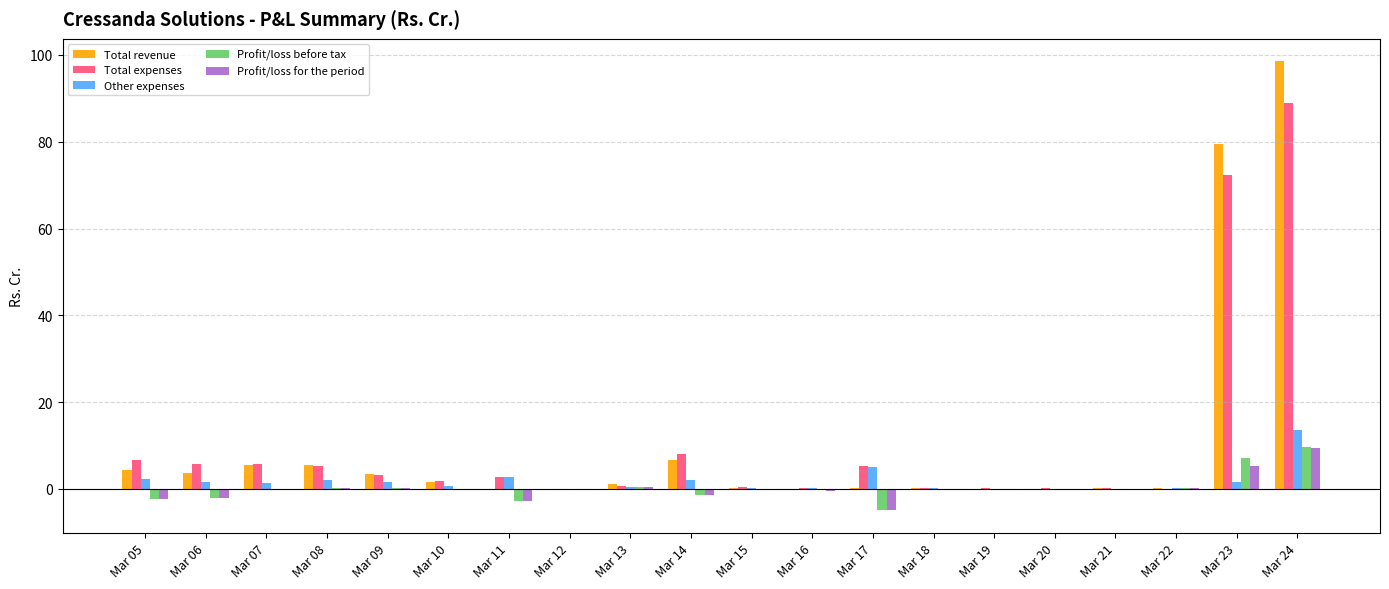

Is it true that Total expenses equals 72.2 at Mar 23?

True